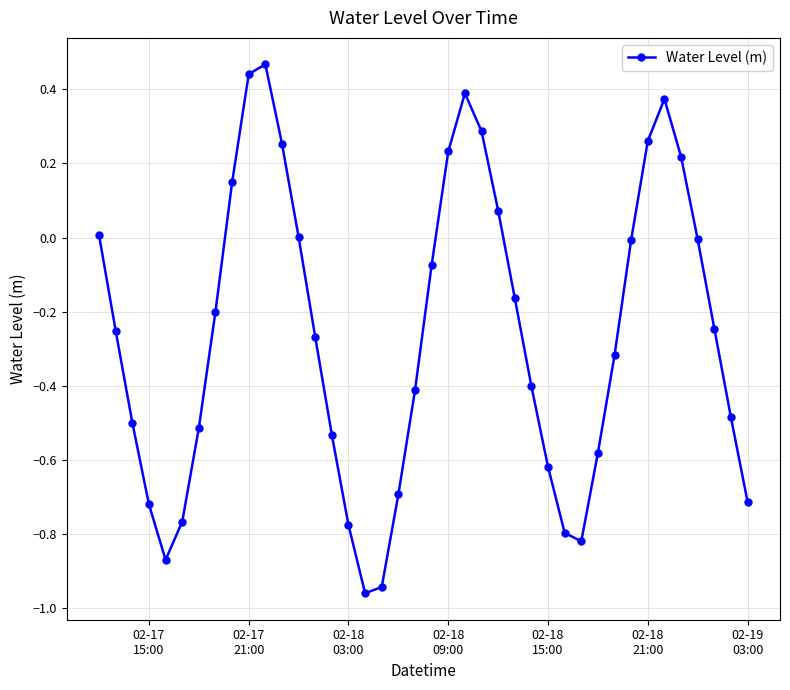

How many points are lower than both their immediate neighbors (excluding endpoints)?

3